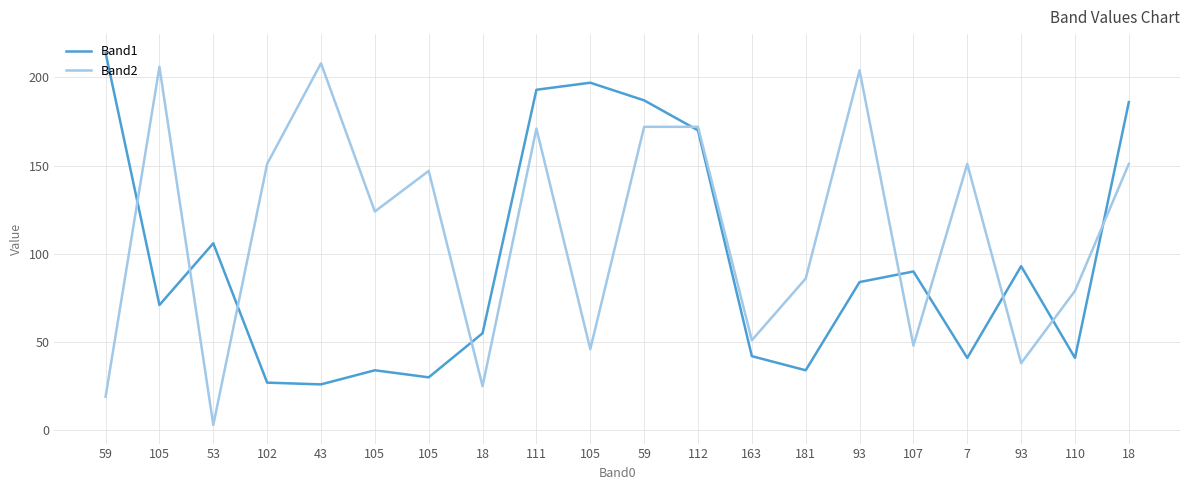

What is the label of the 13th point from the right?

18